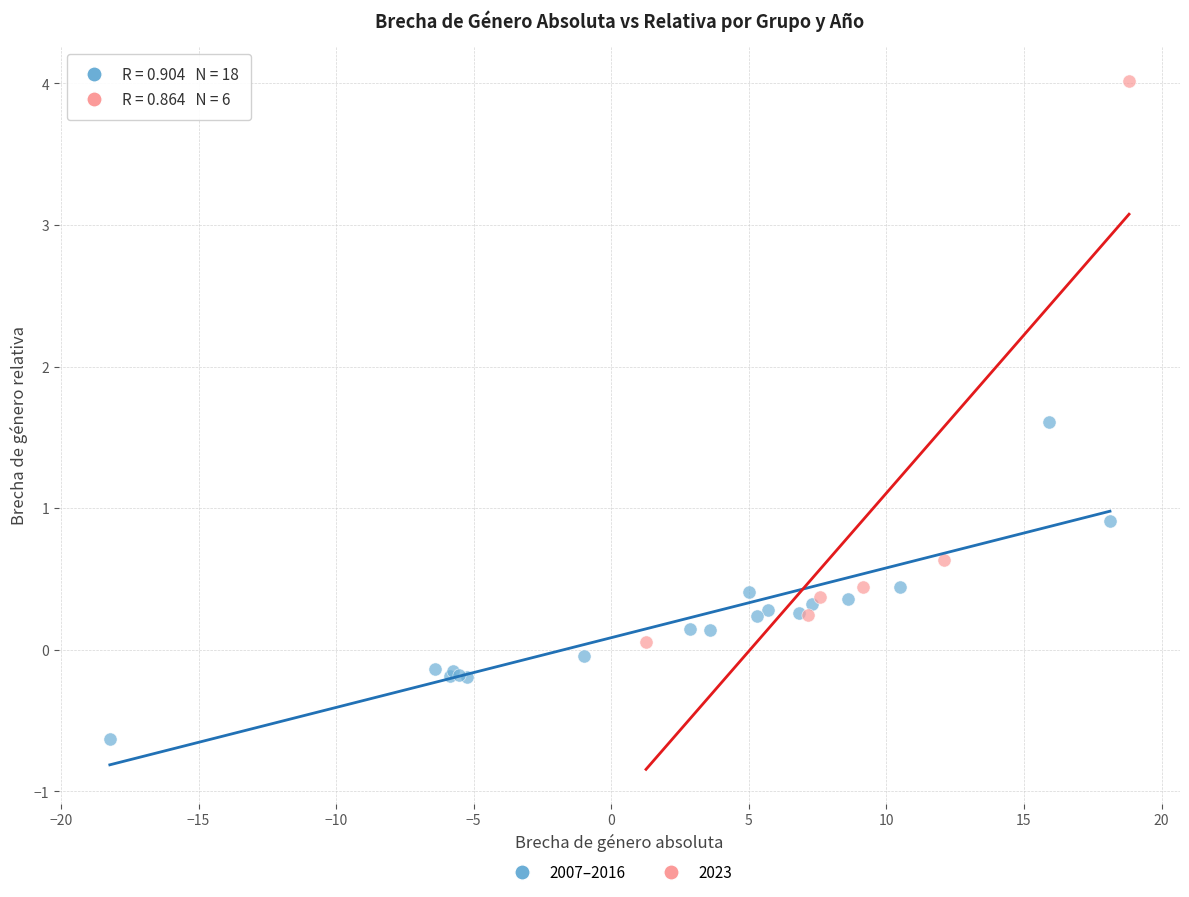

Which series reaches the maximum Y coordinate?

2023